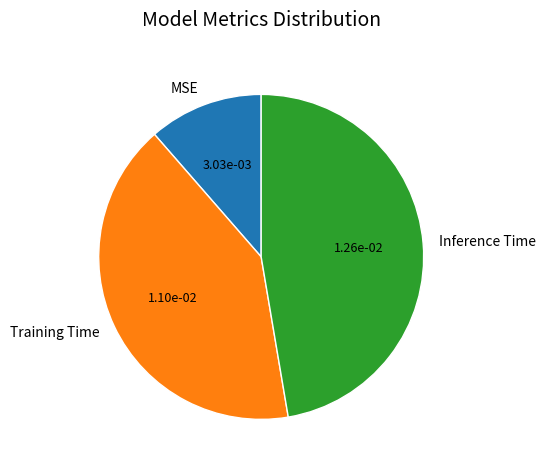

Is the sum of Training Time and Inference Time greater than half?

Yes